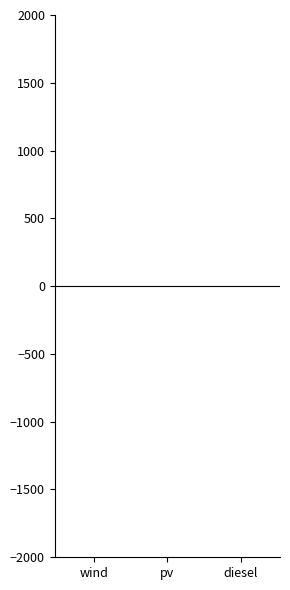

The chart shows a value of 0 at wind. True or false?

True